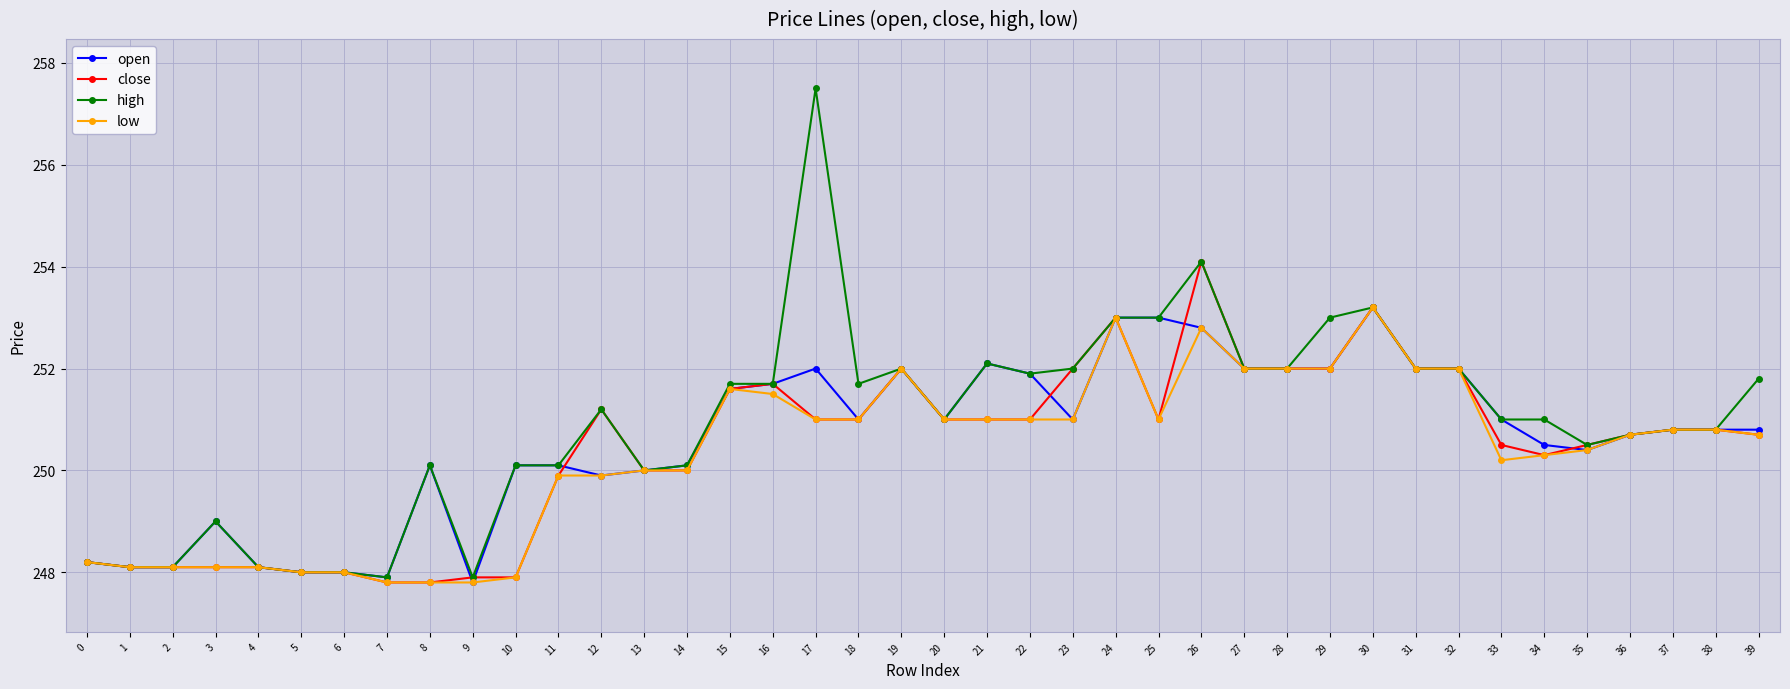

Which series has the largest range (max minus min)?

high